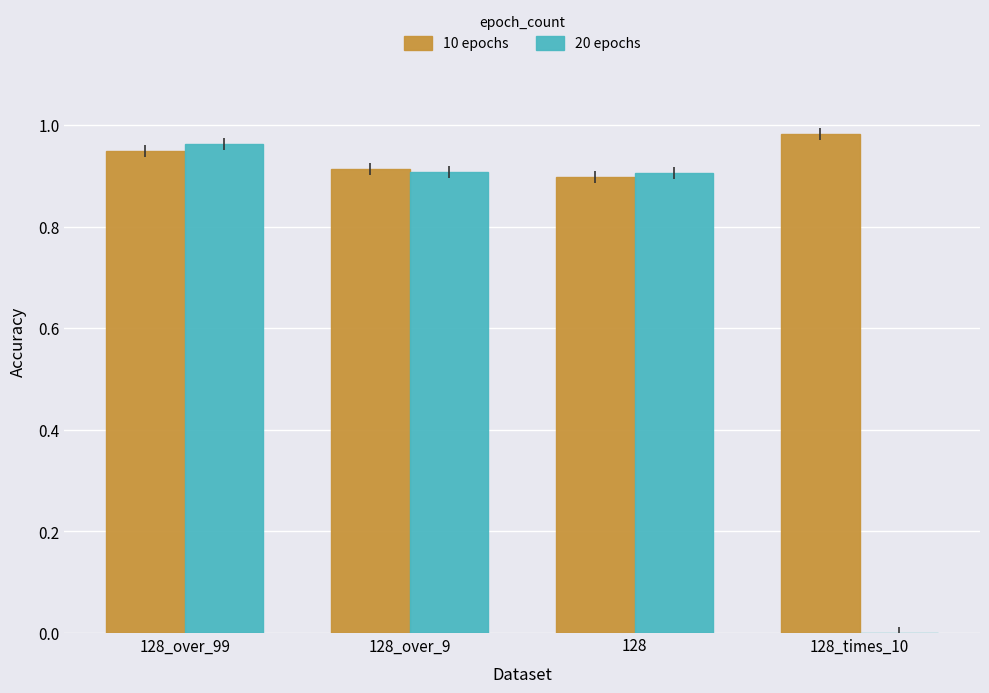

Count the 10 epochs values in the range 0 to 1.

4